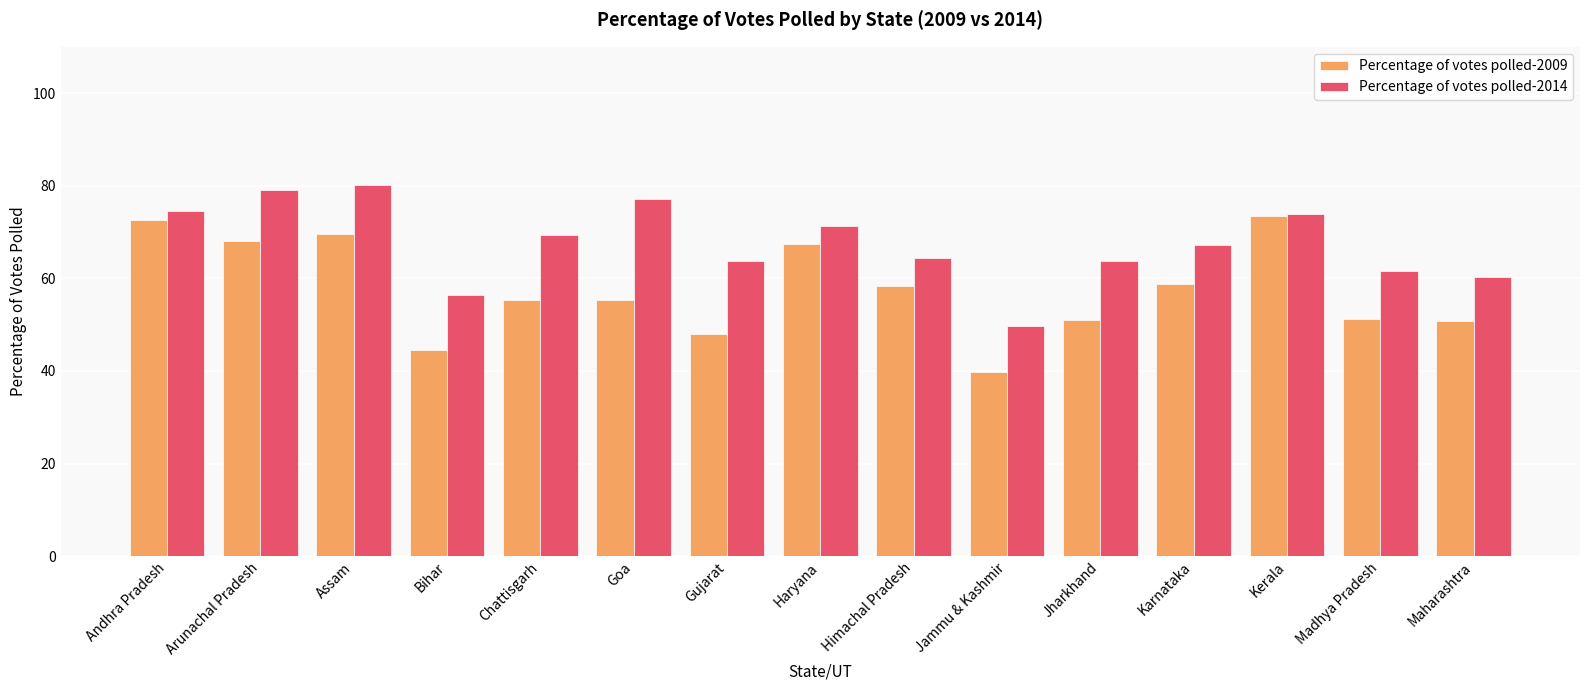

What is the difference between the second highest and second lowest values in the Percentage of votes polled-2014 series?

22.8